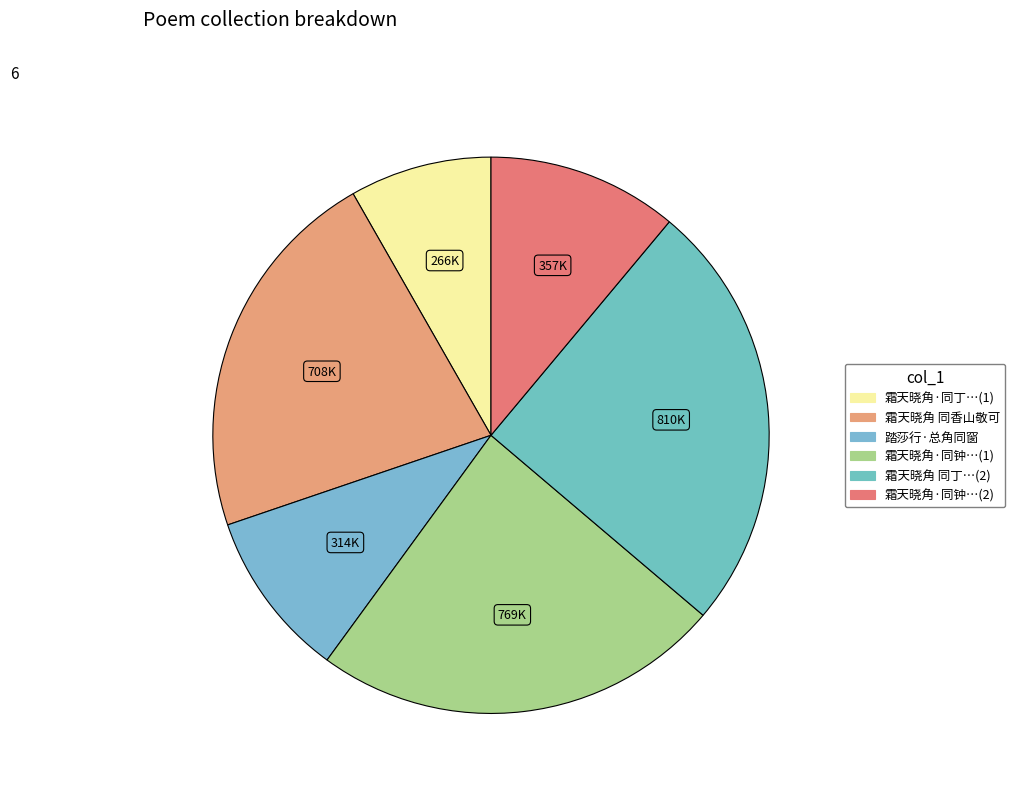

How many segments does this pie chart have?

6